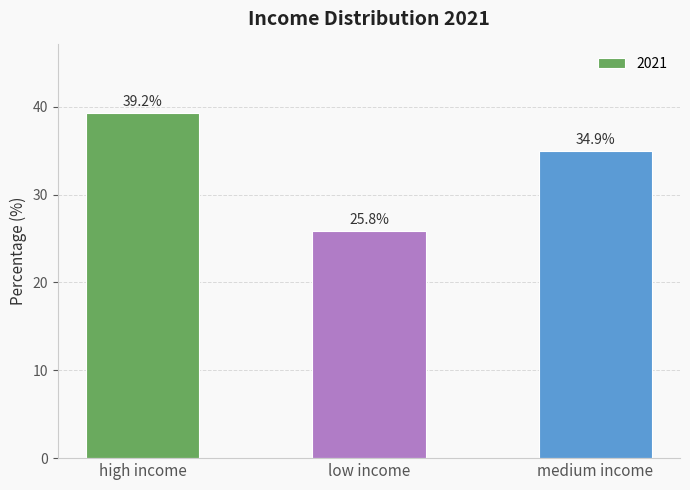

True or false: the data shows 39.2 at high income.

True